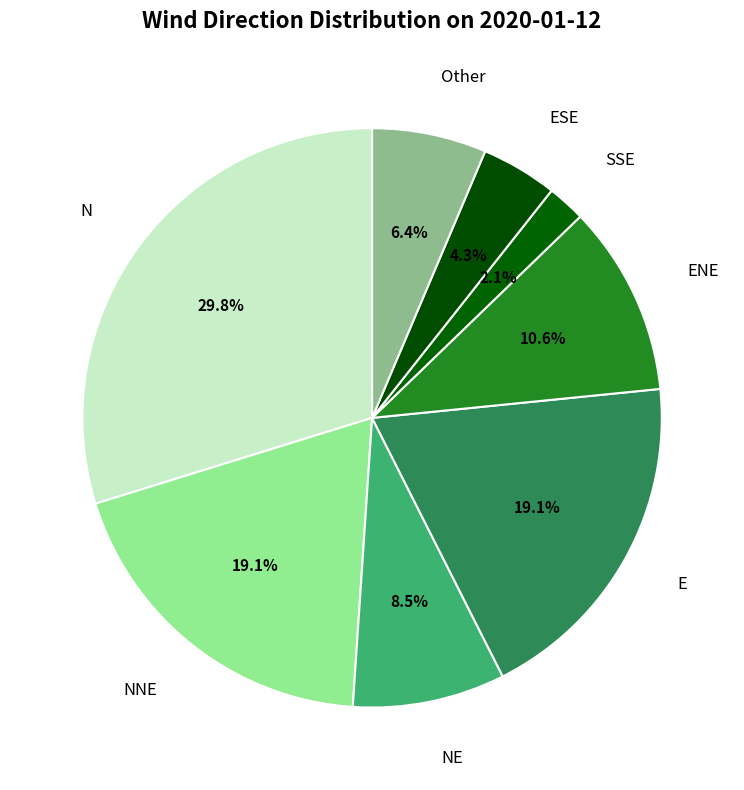

What is the smallest slice in the pie chart?

SSE